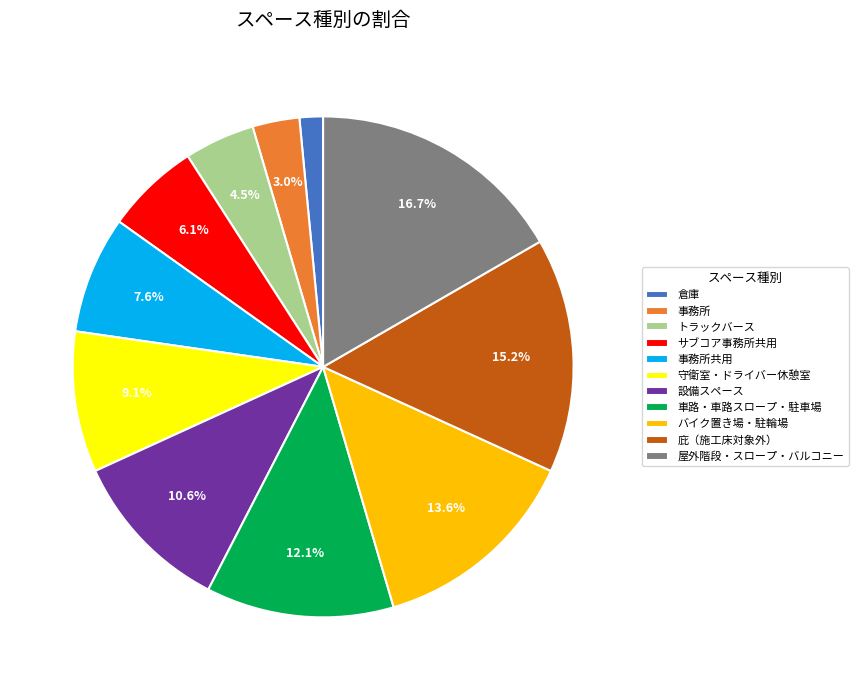

Does 庇（施工床対象外） account for over 50% of the chart?

No